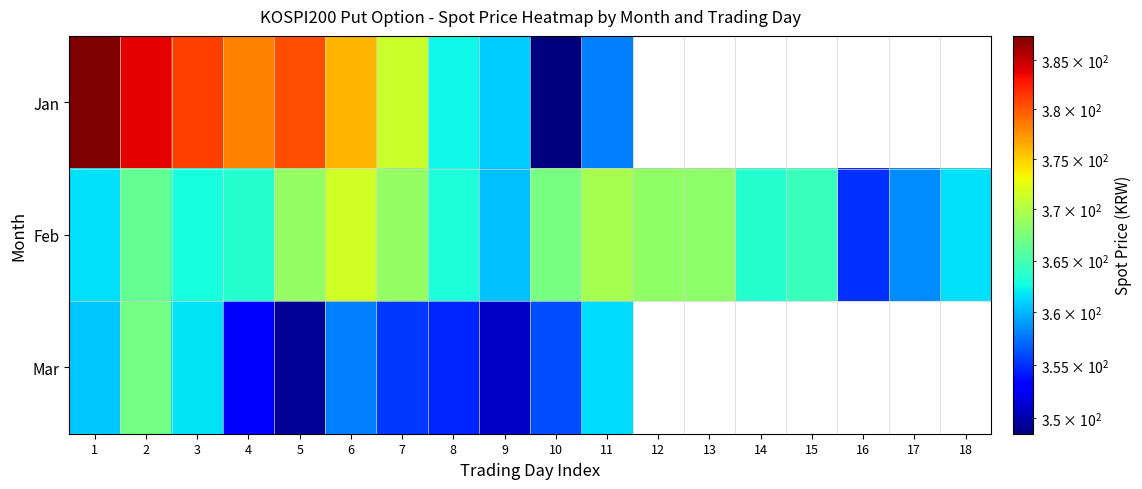

List the series in order of their overall mean, lowest first.

Jan, Feb, Mar